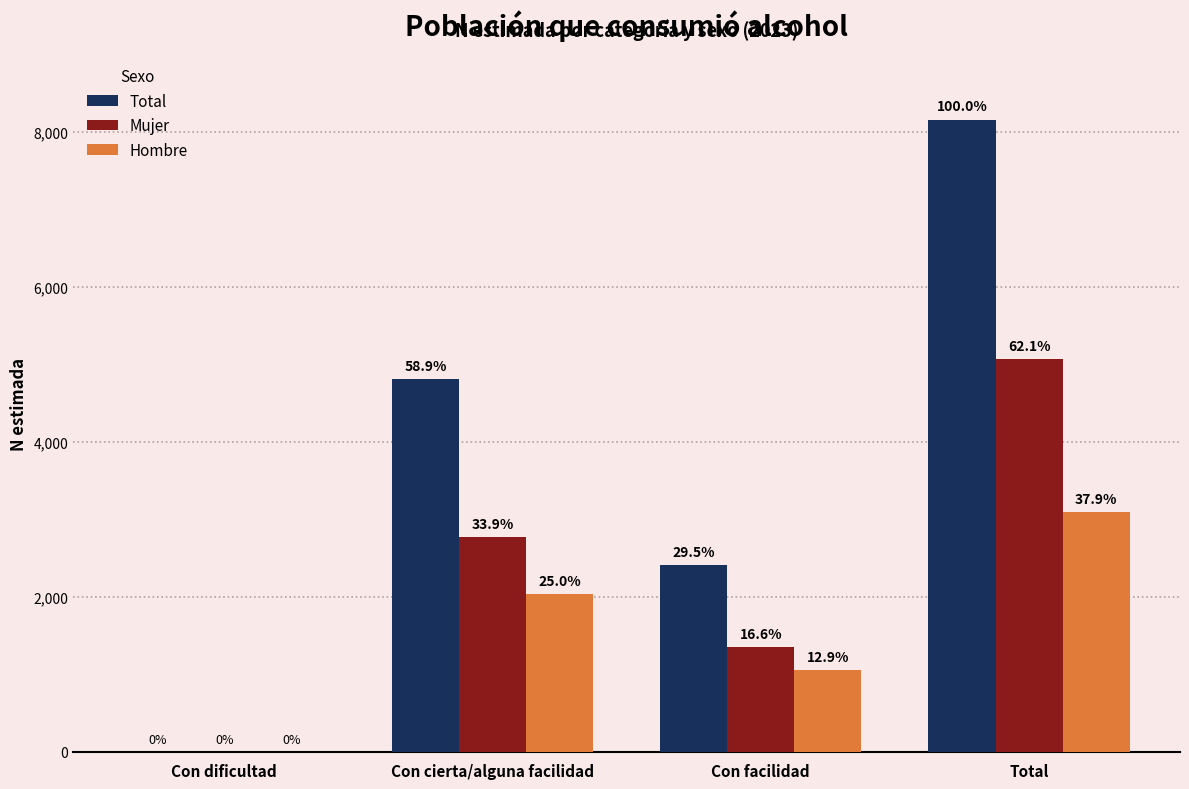

List the labels in order of Mujer value, largest first.

Total, Con cierta/alguna facilidad, Con facilidad, Con dificultad